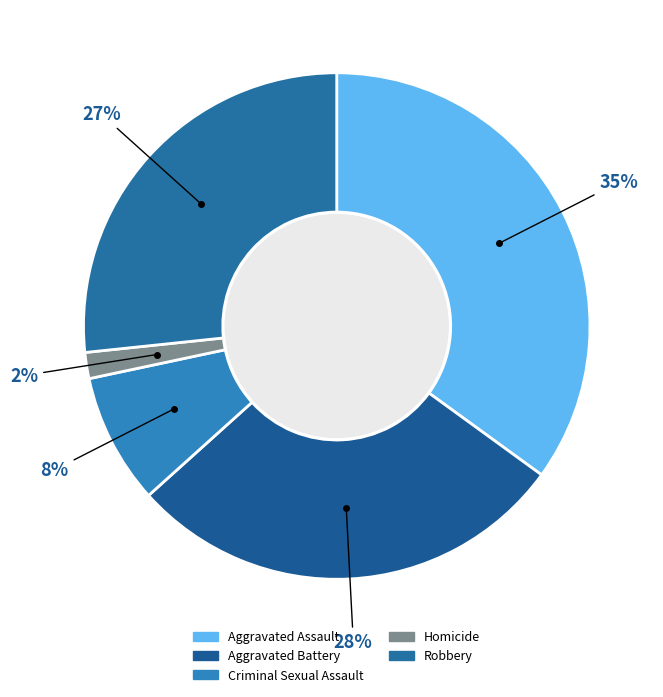

How many segments does this pie chart have?

5